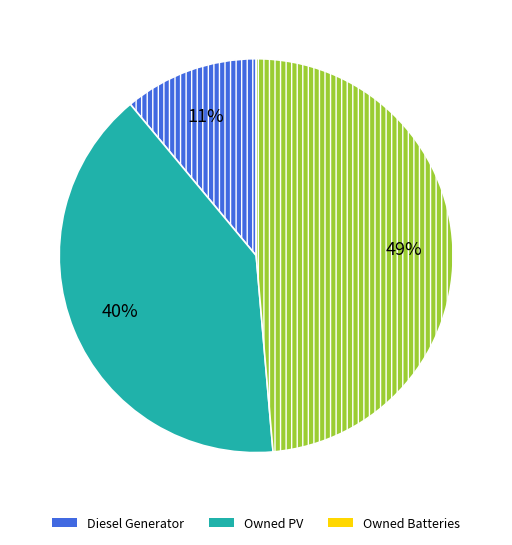

Between Owned PV and Owned Batteries, which is larger?

Owned Batteries